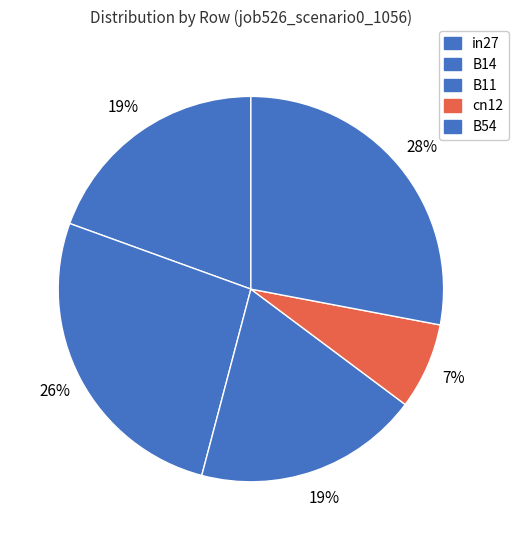

Do cn12 and in27 together represent more than half of the pie?

No